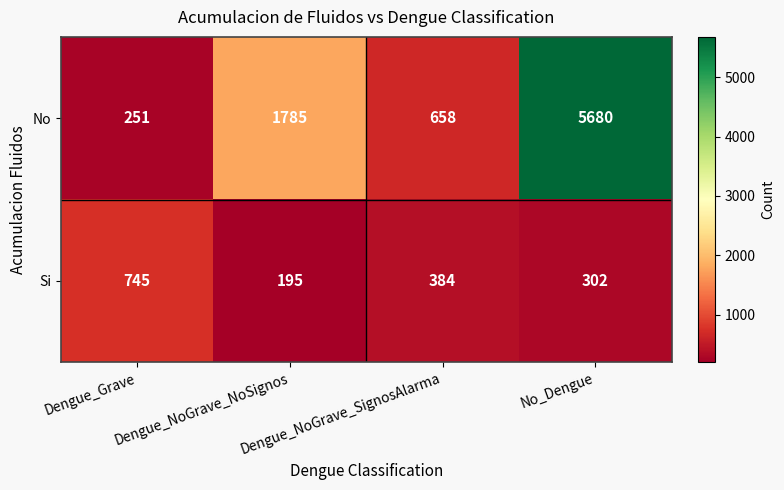

At how many categories does at least one series exceed 718?

3